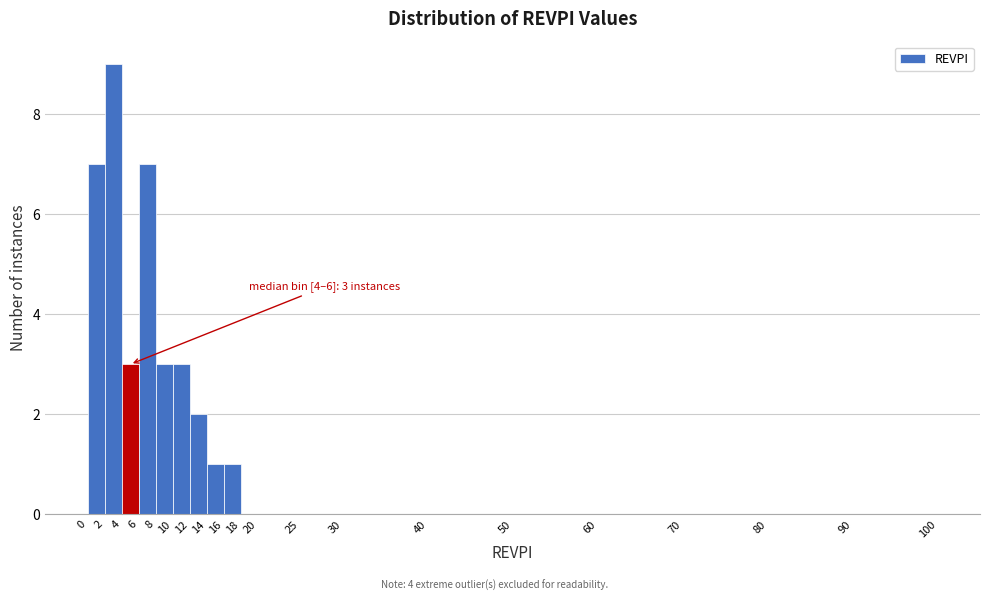

Over which range of the x-axis is the bar tallest?

2 to 4